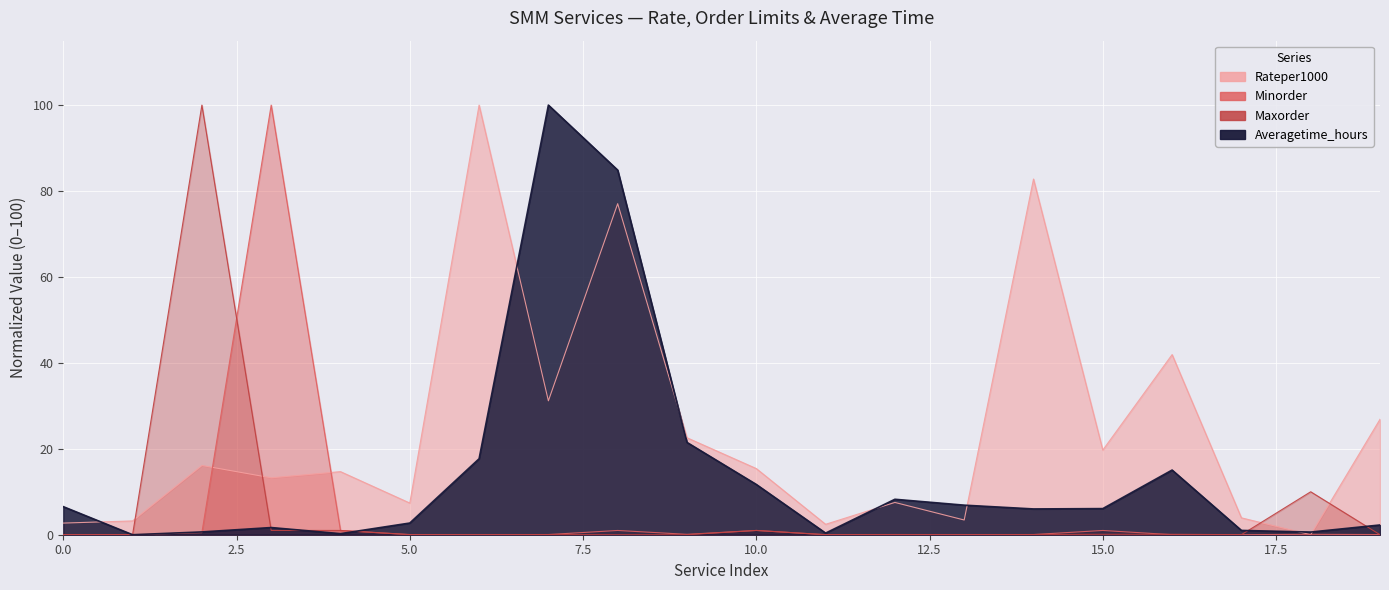

Where do Minorder and Maxorder first cross each other?

2 and 3